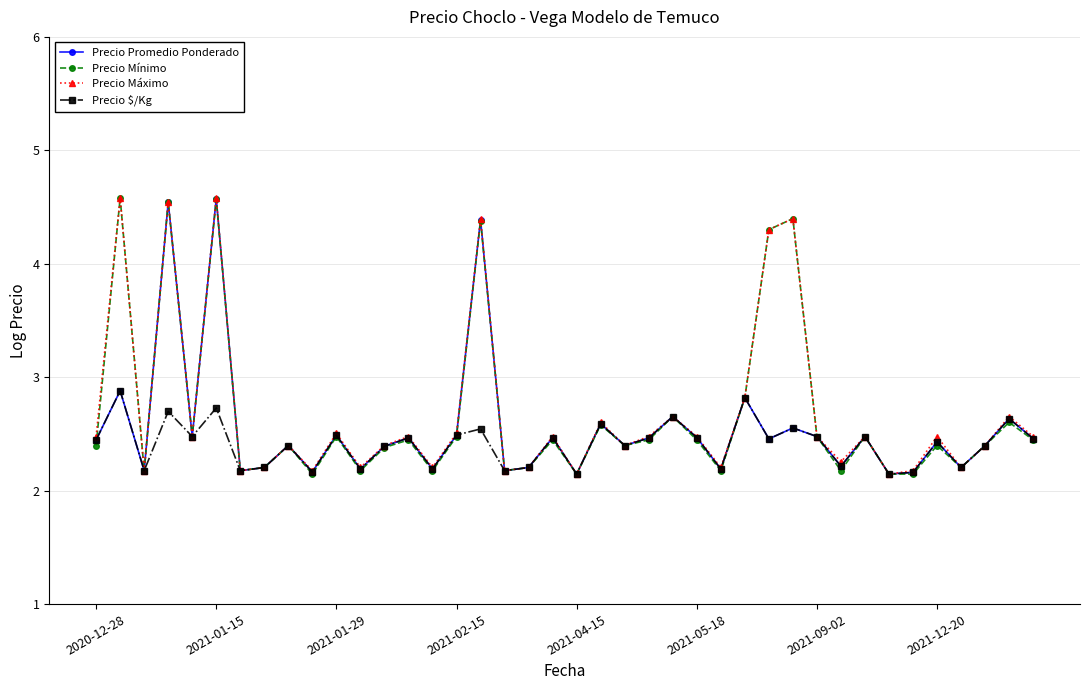

What is the smallest value displayed?

2.1